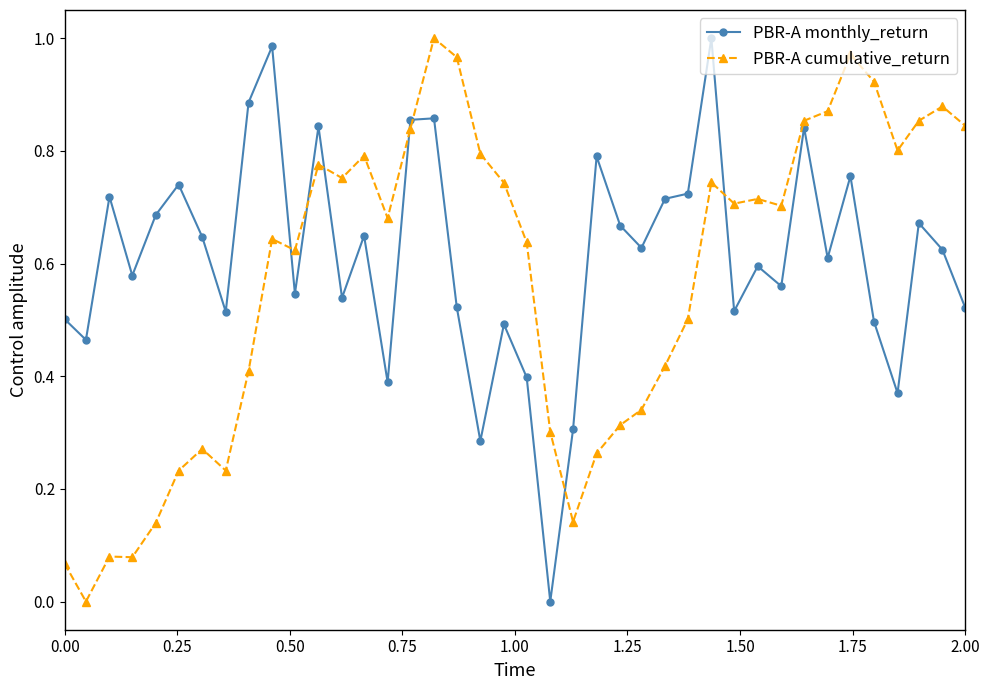

After their last crossing, which series has the higher values: PBR-A cumulative_return or PBR-A monthly_return?

PBR-A cumulative_return